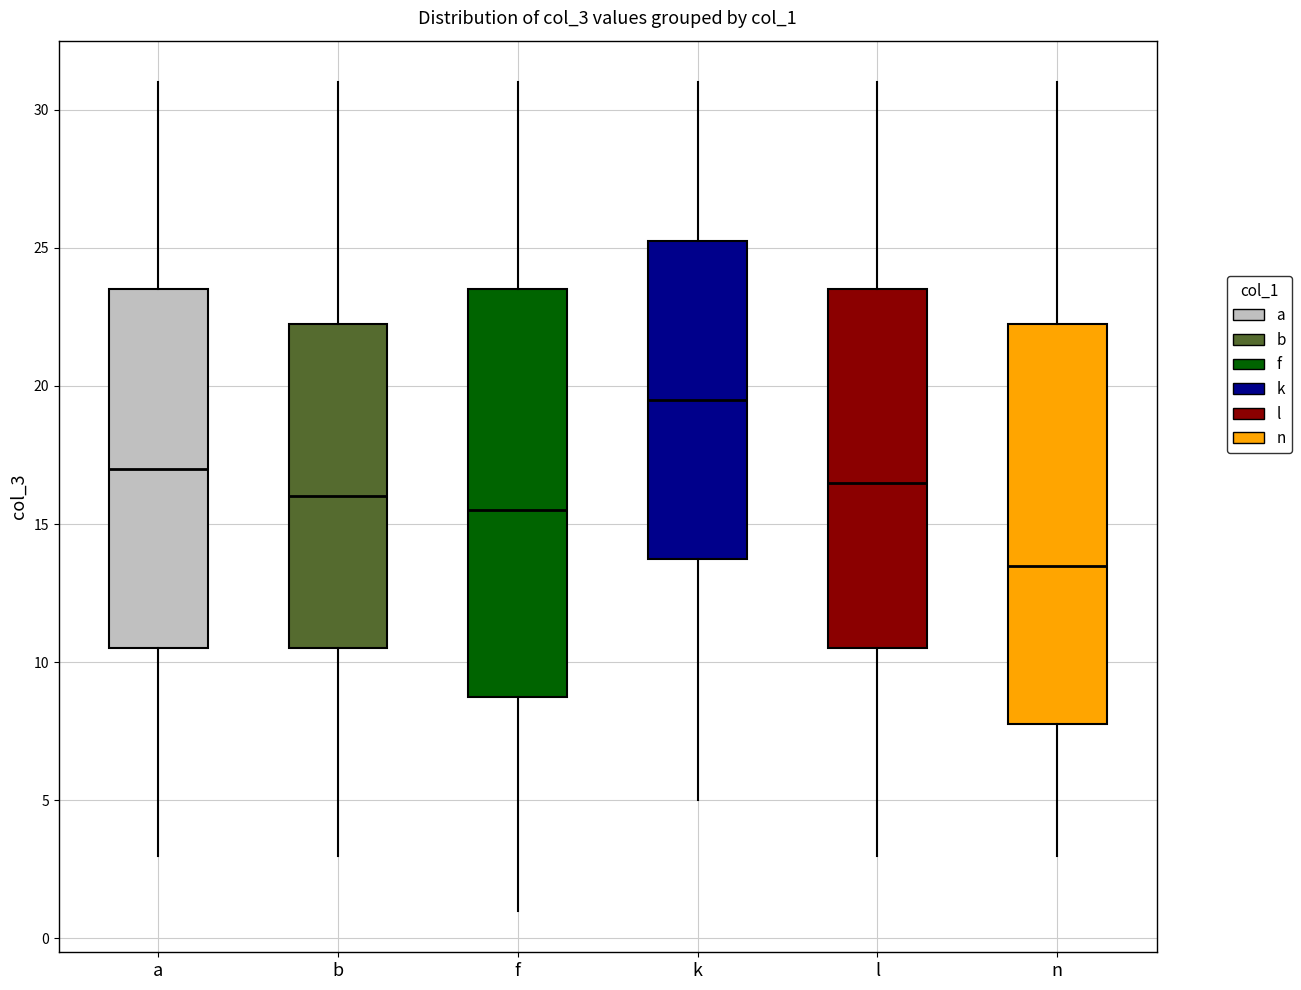

Reading left to right, read every box against the y-axis: the position of its median line, the range the box covers, and the ends of its whiskers. The values are not printed on the chart, so give them approximately, as read against the axis.

a: median 17.0, box 10.5 to 23.5, whiskers 3.0 to 31.0
b: median 16.0, box 10.5 to 22.5, whiskers 3.0 to 31.0
f: median 15.5, box 9.0 to 23.5, whiskers 1.0 to 31.0
k: median 19.5, box 14.0 to 25.5, whiskers 5.0 to 31.0
l: median 16.5, box 10.5 to 23.5, whiskers 3.0 to 31.0
n: median 13.5, box 8.0 to 22.5, whiskers 3.0 to 31.0